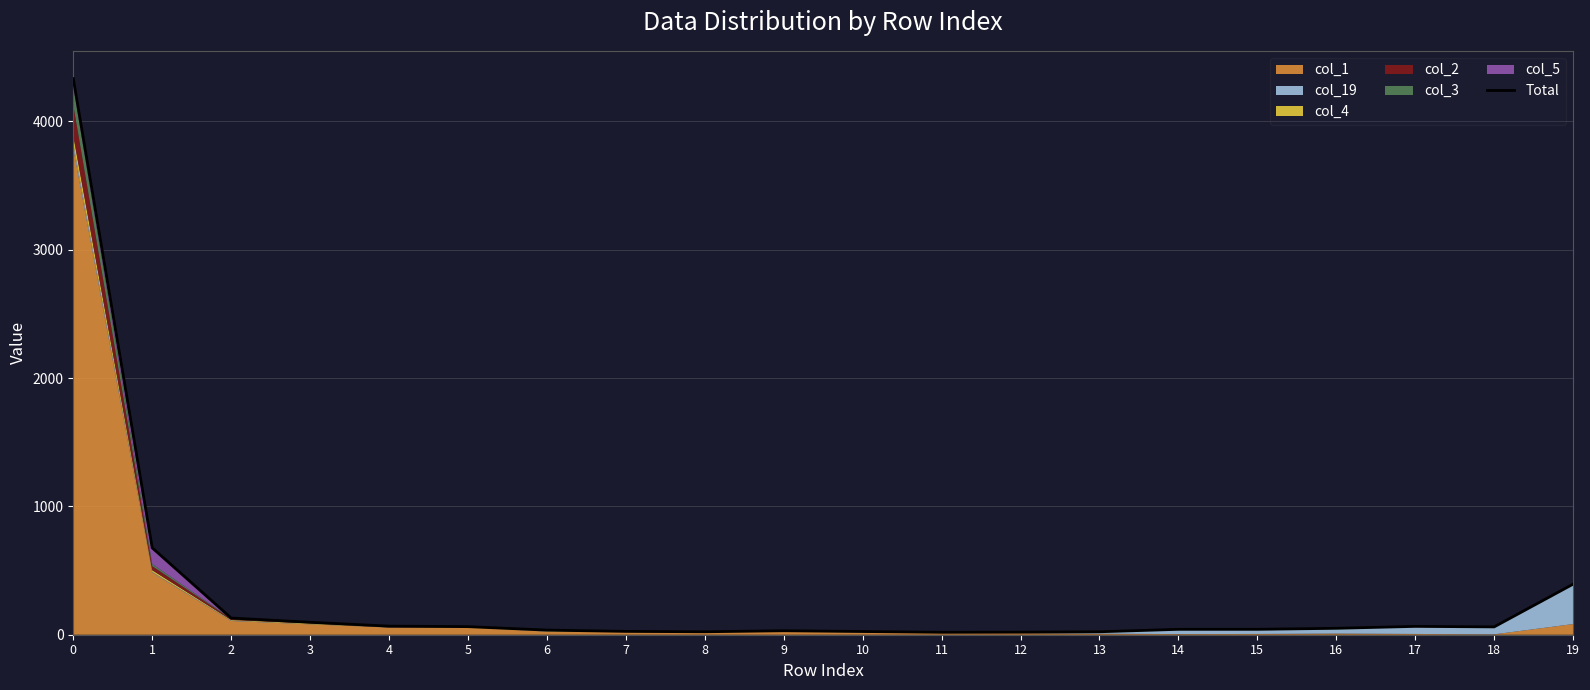

The chart shows a value of 13 at 15. True or false?

False